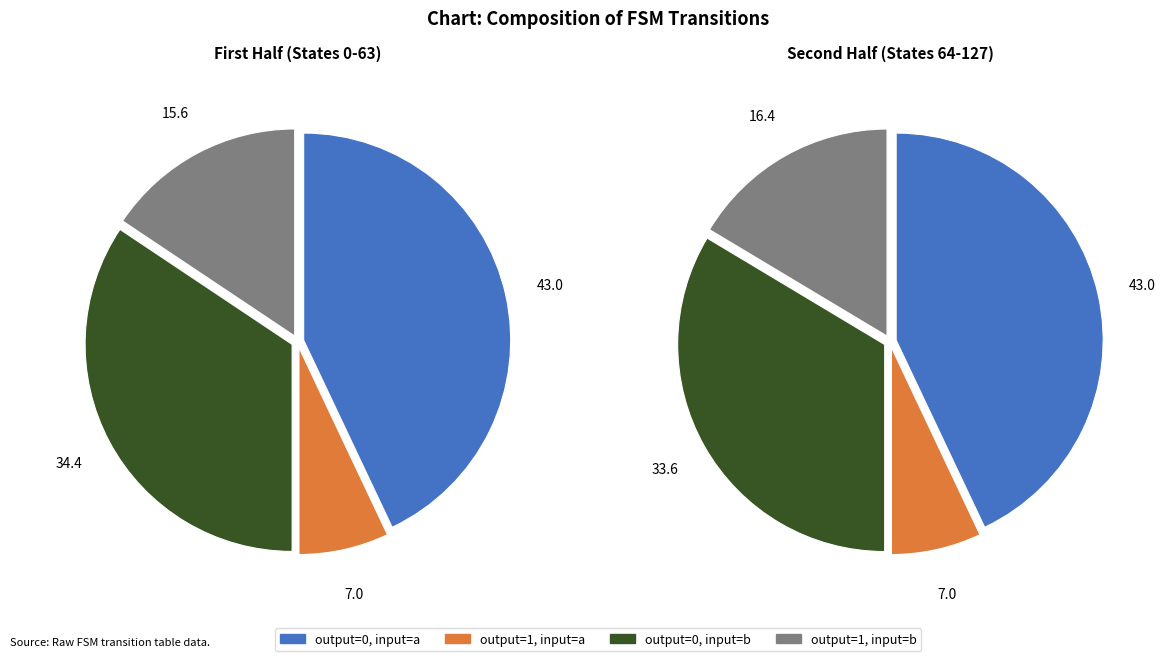

Does any single category account for the majority?

No